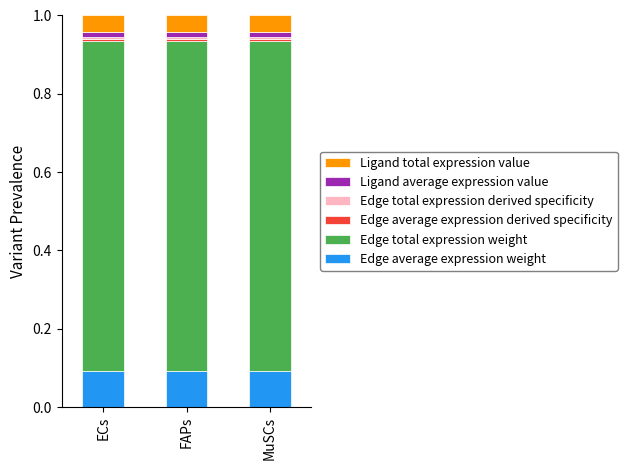

Count the number of data series in this chart.

6